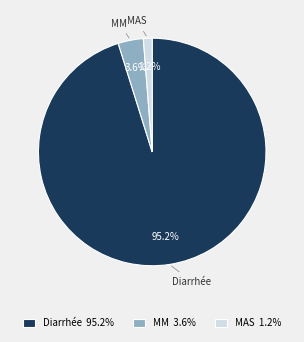

What is the majority slice?

Diarrhée